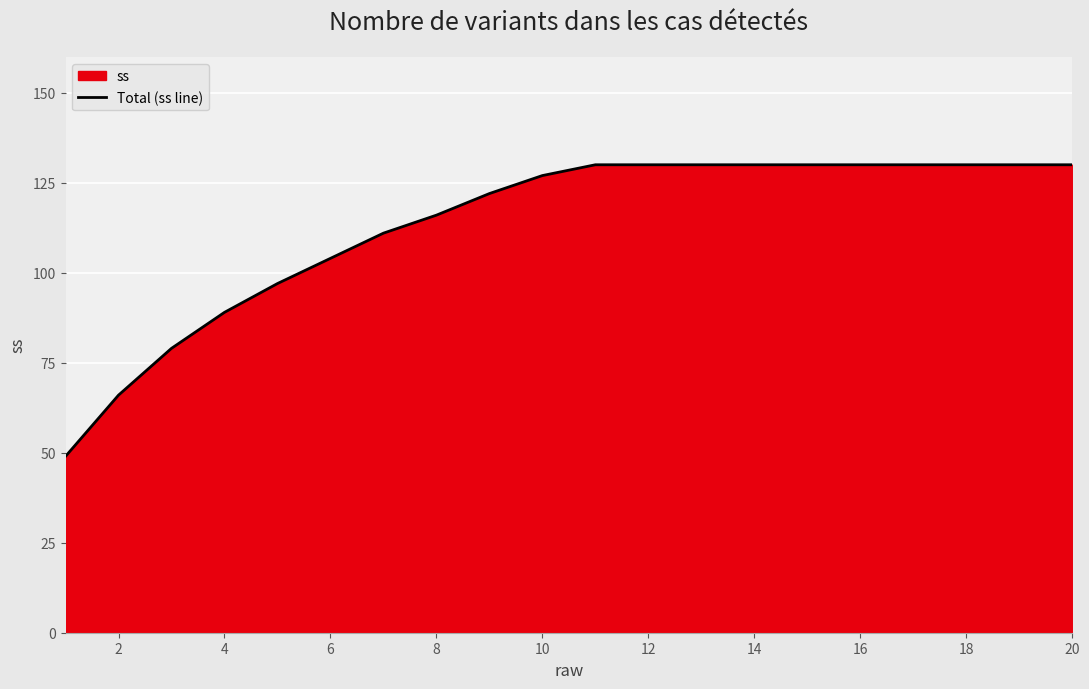

Read the value at 12, to the nearest 5.

130